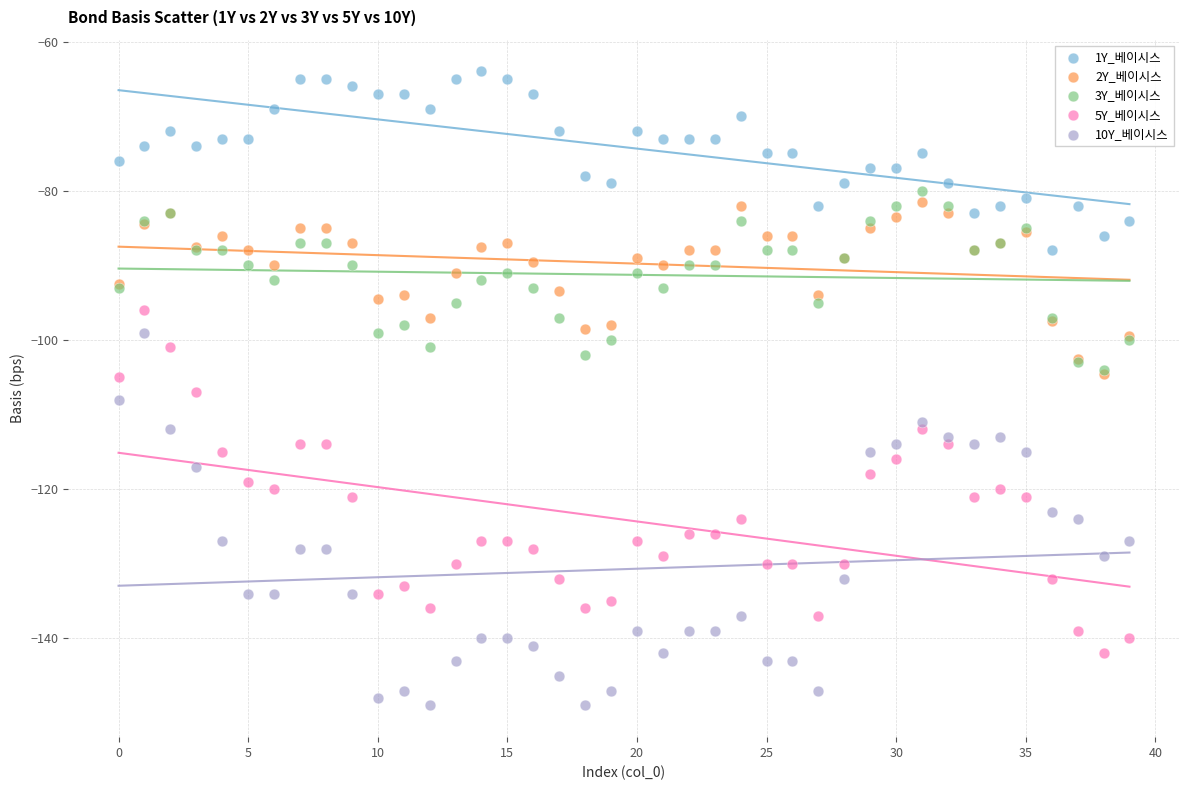

Which series contains the highest Y value?

1Y_베이시스